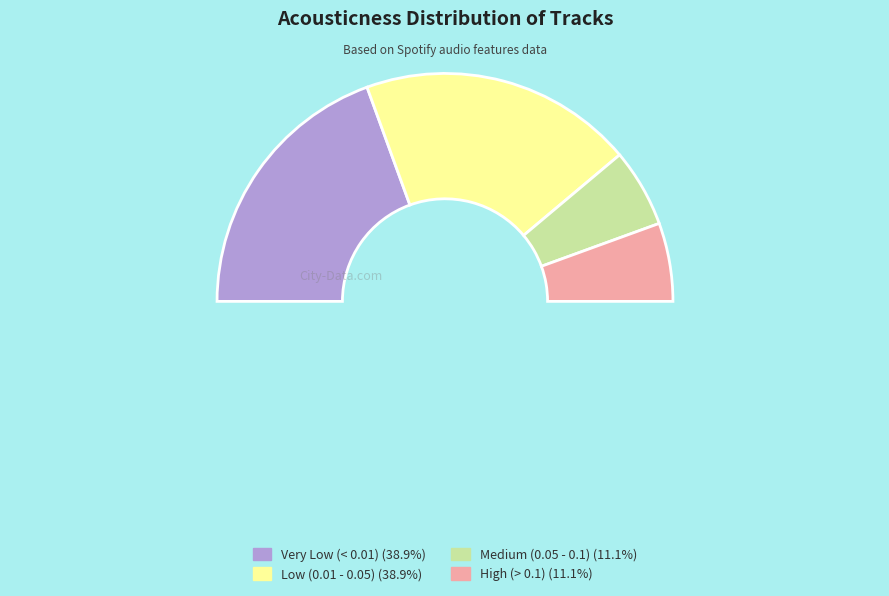

How many slices are in this pie chart?

5